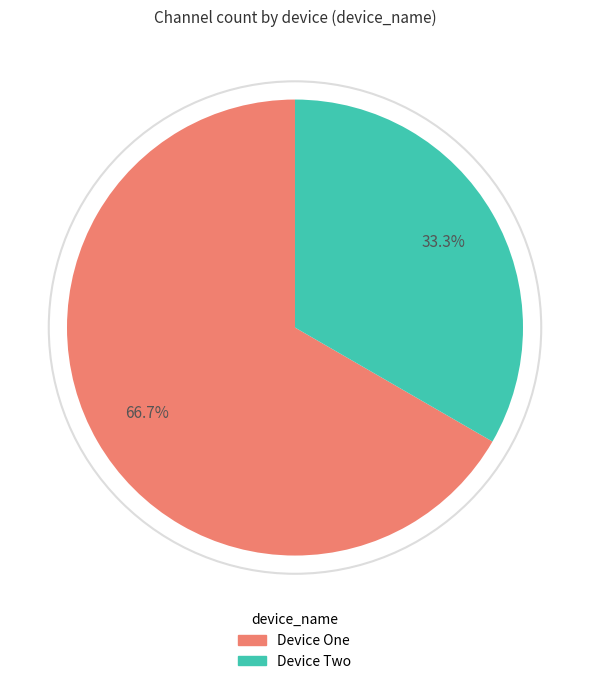

Does any single category account for the majority?

Yes